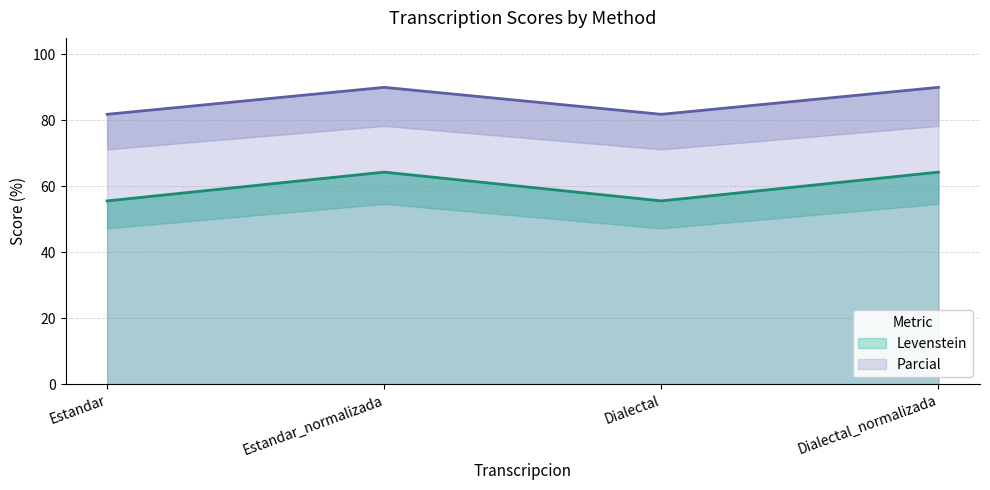

Reading left to right, list all the values displayed in this chart.

Levenstein: Estandar=55.6	Estandar_normalizada=64.3	Dialectal=55.6	Dialectal_normalizada=64.3
Parcial: Estandar=81.8	Estandar_normalizada=90.0	Dialectal=81.8	Dialectal_normalizada=90.0